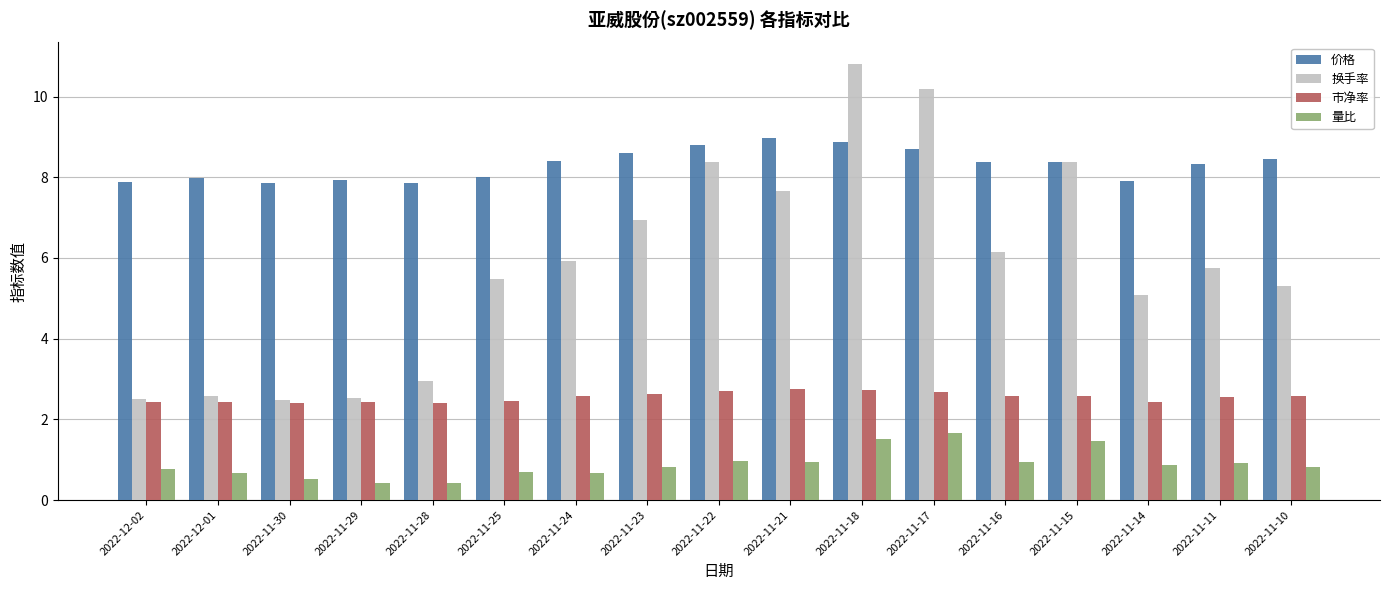

The value of 量比 at 2022-11-17 is 1.7. True or false?

True